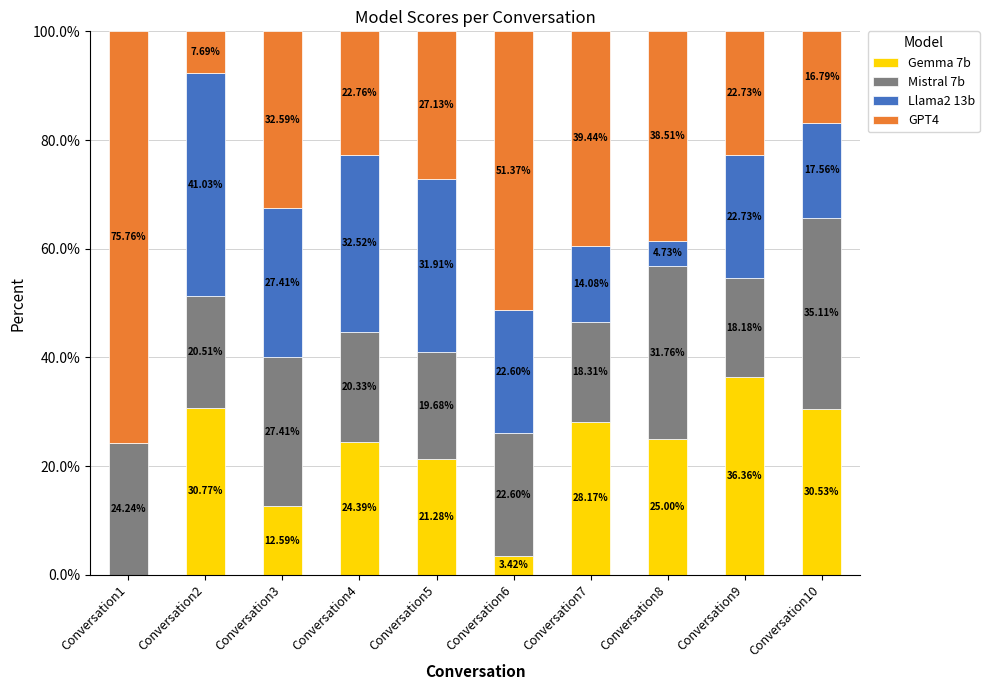

What is the sum of the Gemma 7b values at Conversation8 and Conversation2?

55.8